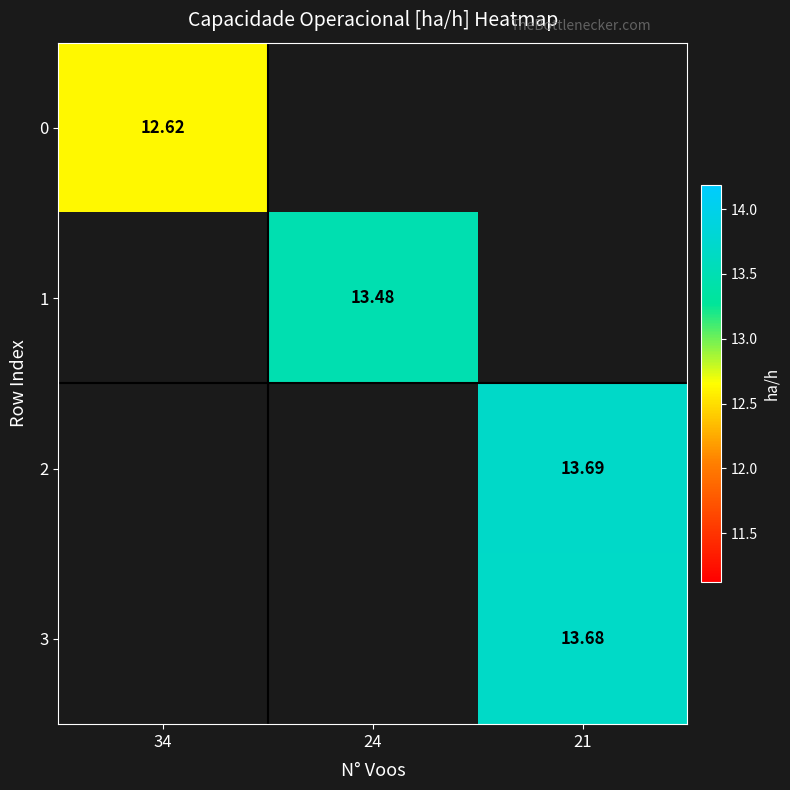

Count the number of data series in this chart.

4